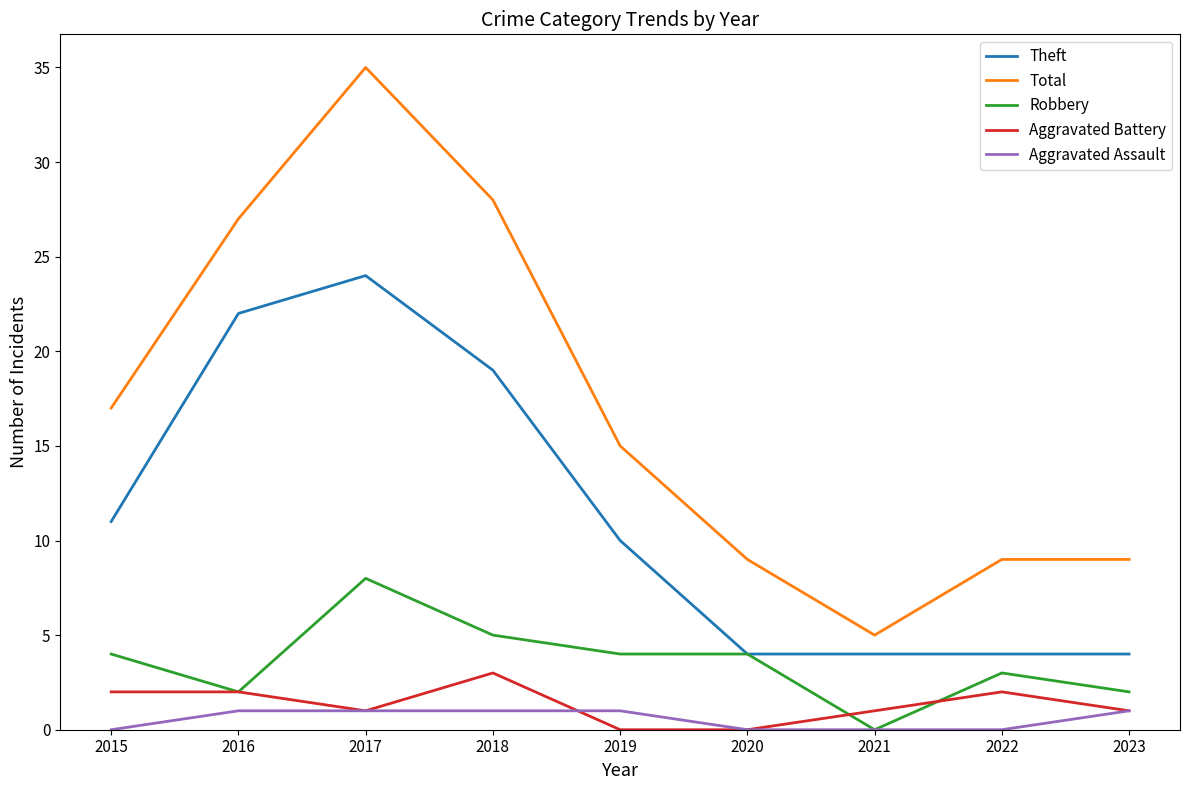

Read the Total value at 2015, to the nearest 10.

20